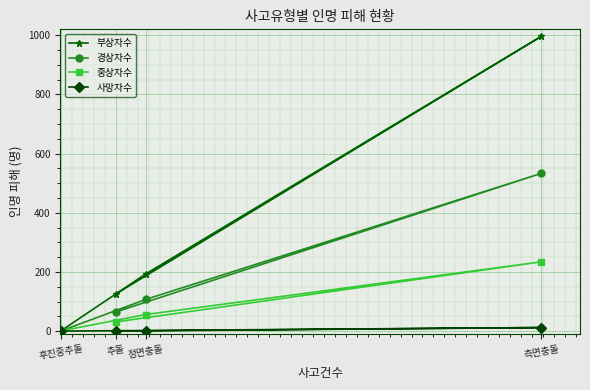

Which series has the widest spread of values?

부상자수